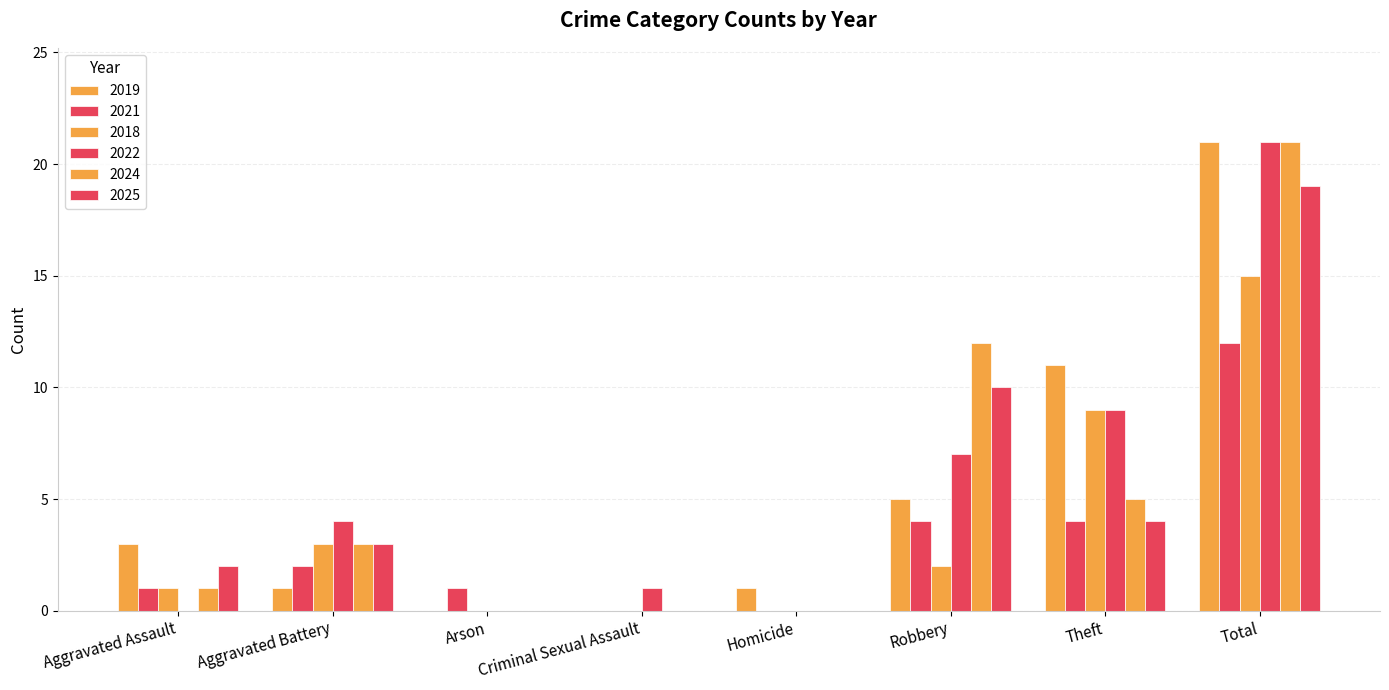

Are the bars horizontal?

No